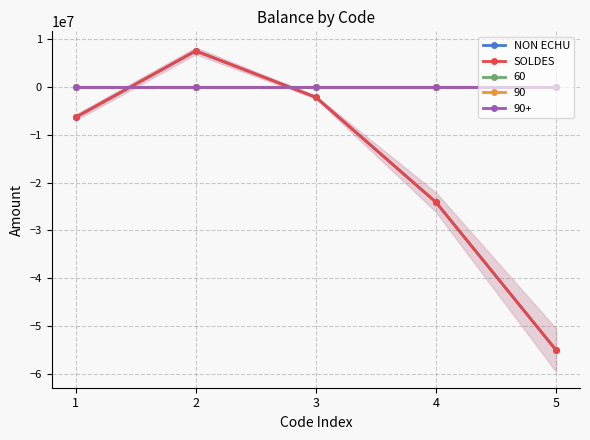

Reading left to right, list all the values displayed in this chart.

NON ECHU: -6358639.9	7521600.0	-2163050.0	-24101600.0	-55000000.0
SOLDES: -6358639.9	7521600.0	-2163050.0	-24101600.0	-55000000.0